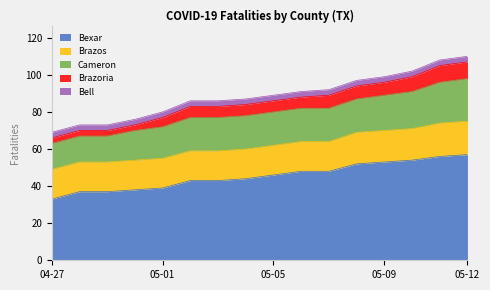

What is the lowest value of the Cameron series?

14